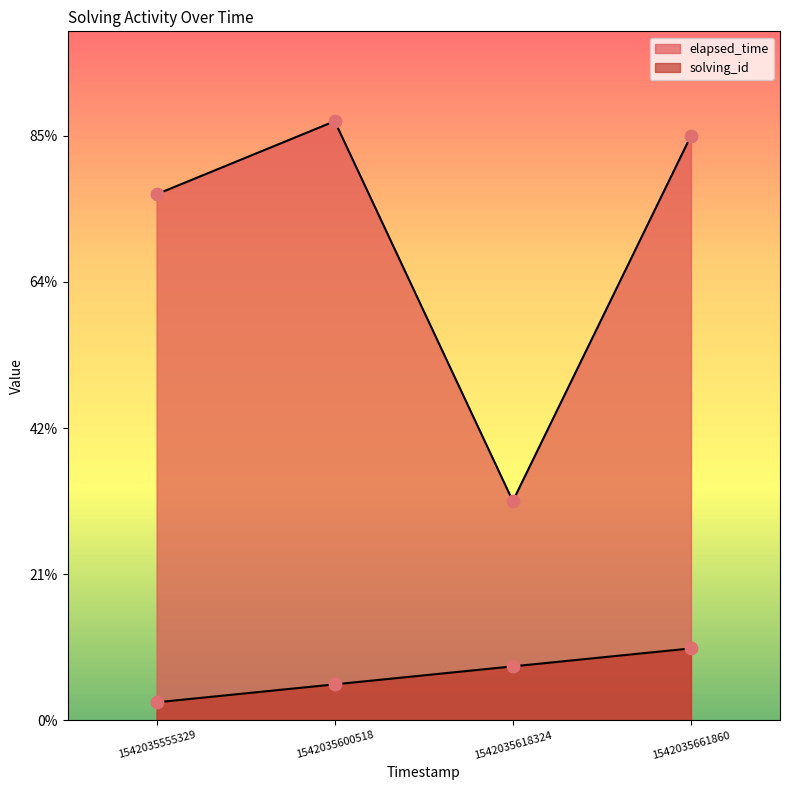

Which series has the widest spread of Y values?

elapsed_time